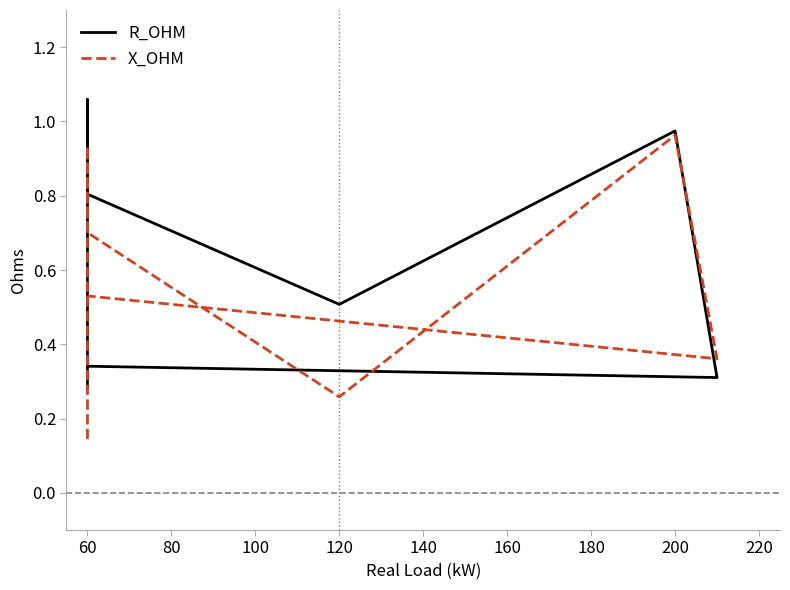

Between 200 and 60, which series saw the biggest shift?

R_OHM